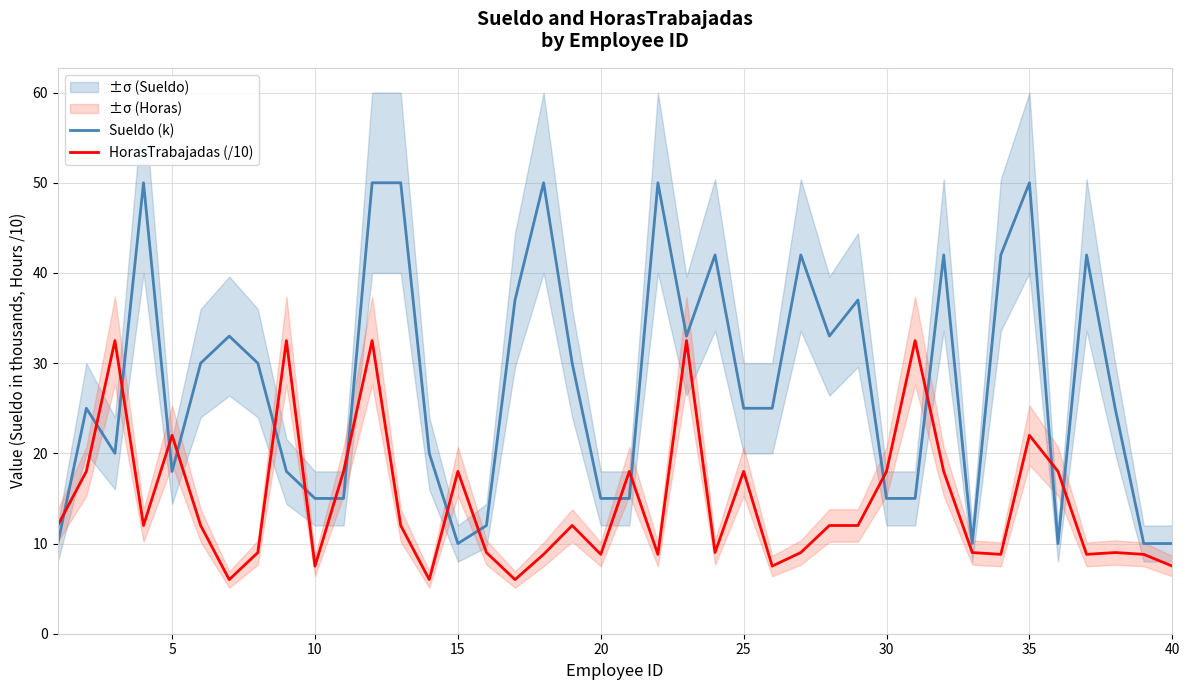

What is the lowest value of the HorasTrabajadas (/10) series?

6.0